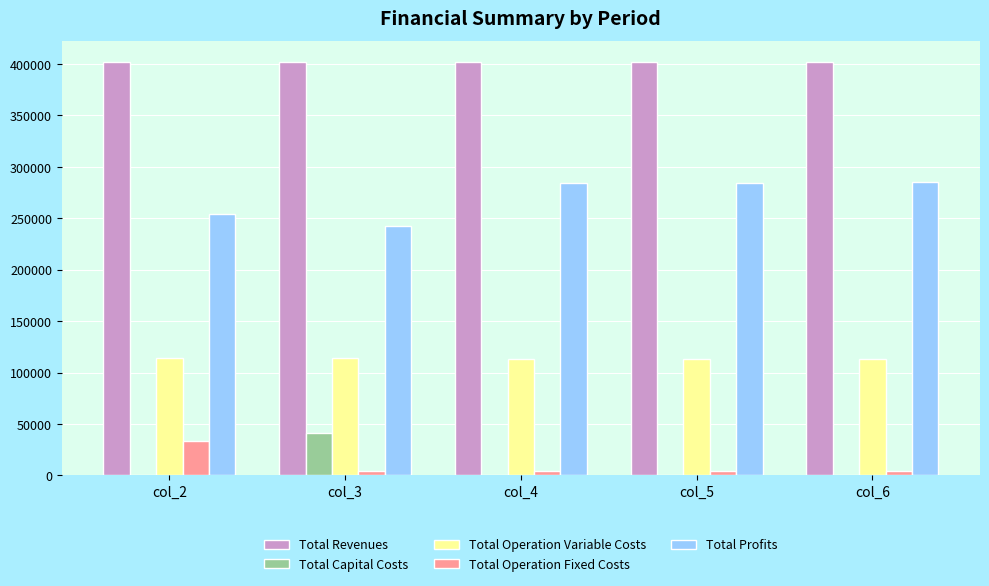

What is the difference between the Total Operation Variable Costs values at col_2 and col_6?

1213.1